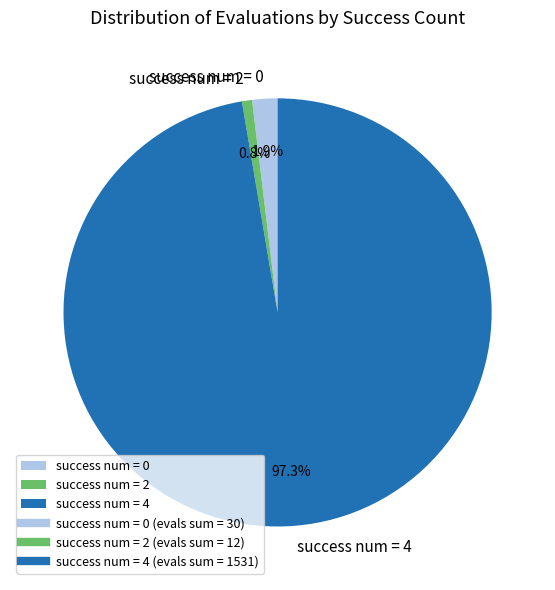

Does any single category account for the majority?

Yes